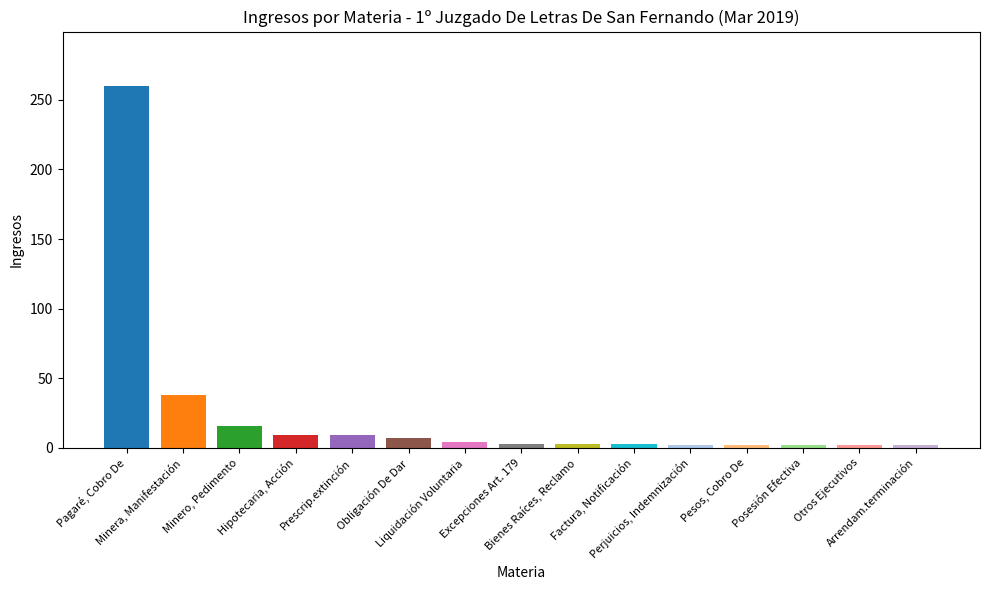

How many categories are shown in the chart?

15